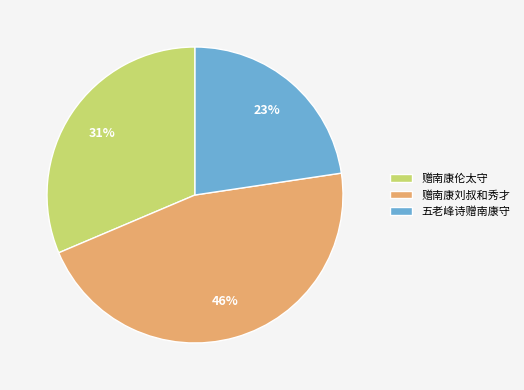

Is the sum of 赠南康伦太守 and 赠南康刘叔和秀才 greater than half?

Yes